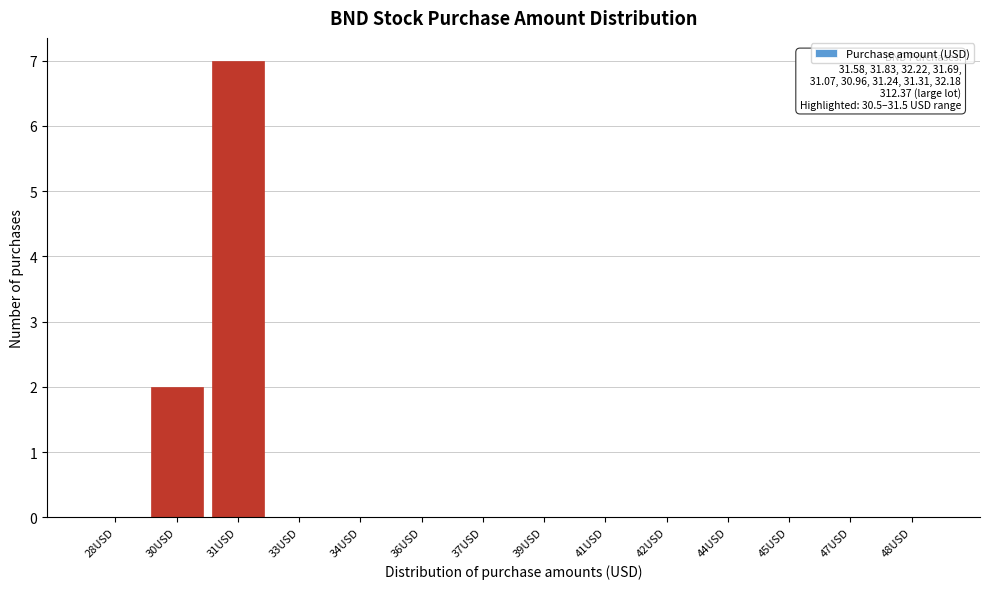

Reading left to right, transcribe all the data shown in this chart.

28USD=0	30USD=2	31USD=7	33USD=0	34USD=0	36USD=0	37USD=0	39USD=0	41USD=0	42USD=0	44USD=0	45USD=0	47USD=0	48USD=0